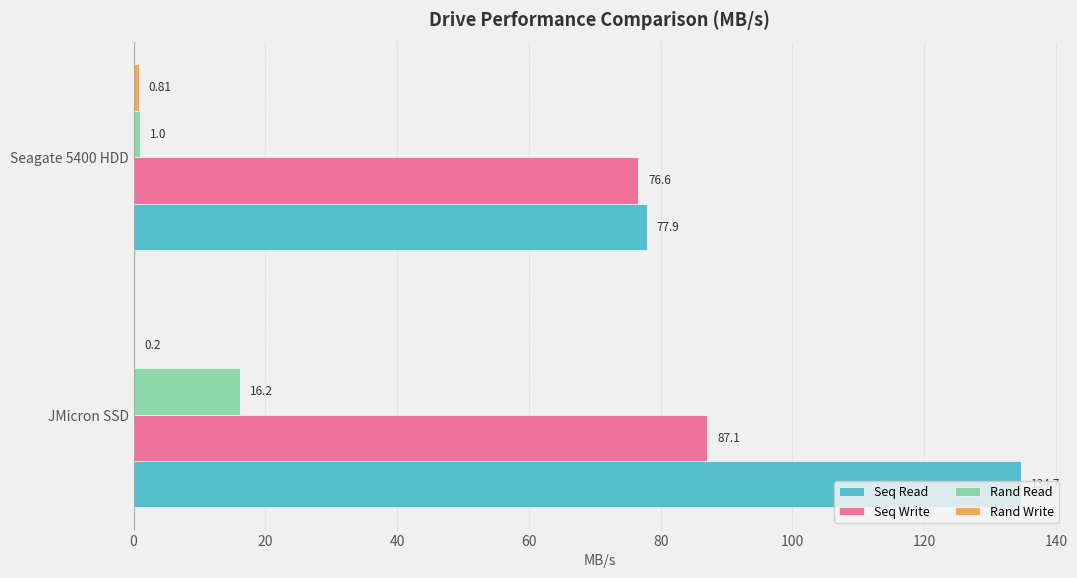

Which series has the largest total across all categories?

Seq Read